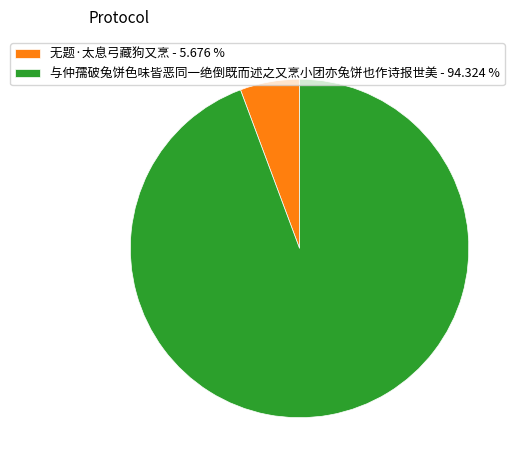

Combined, do 与仲孺破兔饼色味皆恶同一绝倒既而述之又烹小团亦兔饼也作诗报世美 and 无题·太息弓藏狗又烹 account for over 50%?

Yes